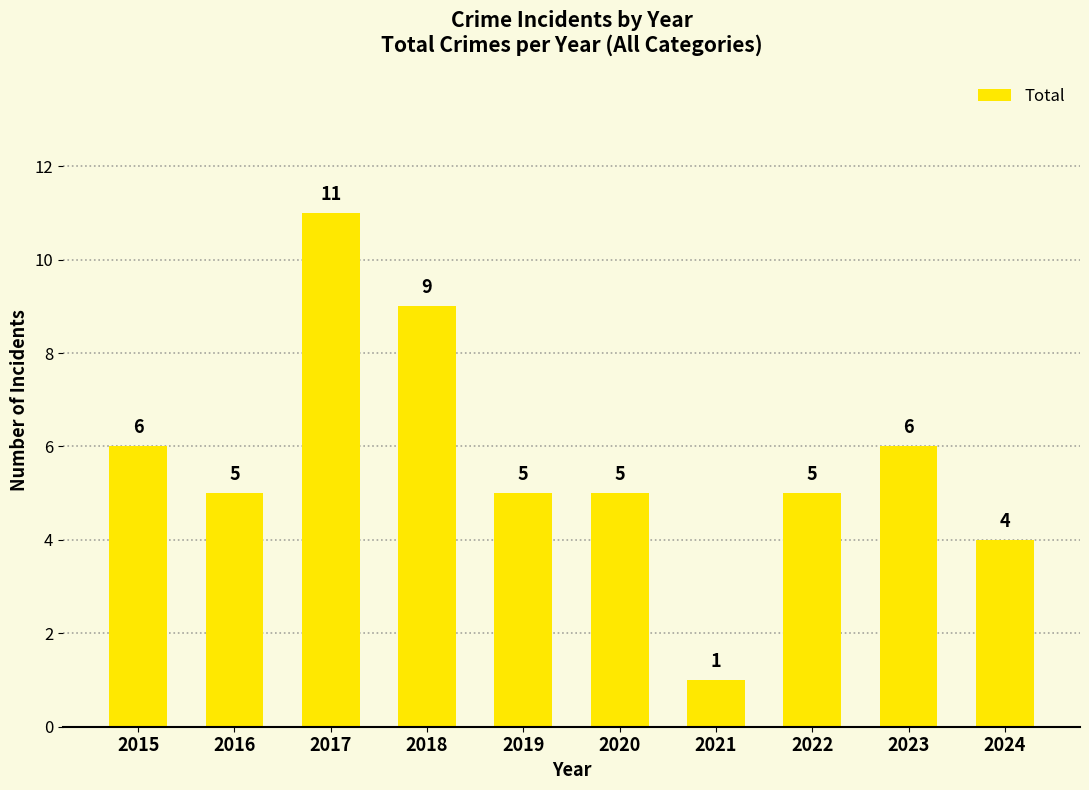

True or false: the data shows 1 at 2021.

True